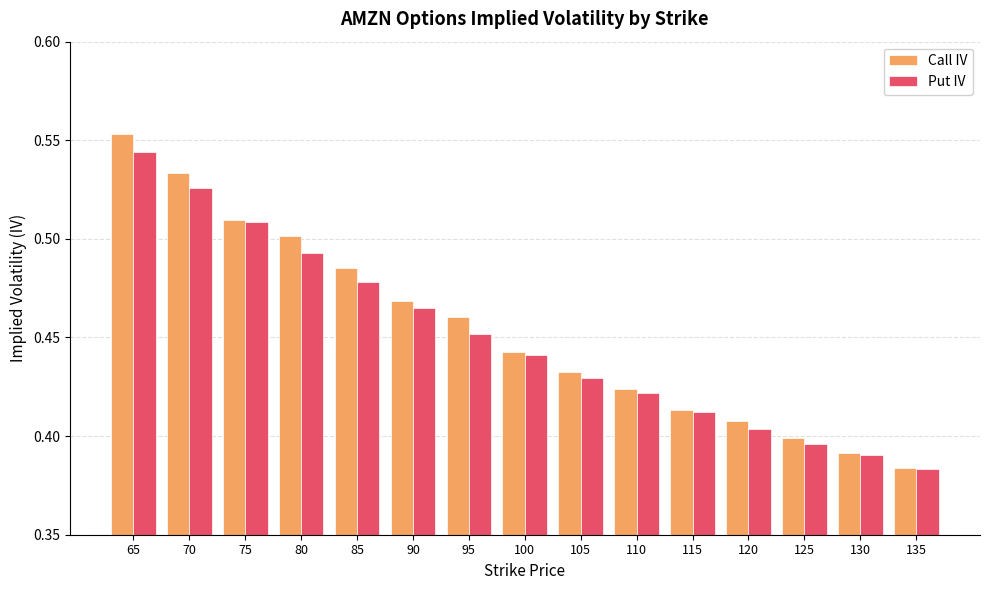

Rank the categories by Put IV value from highest to lowest.

65, 70, 75, 80, 85, 90, 95, 100, 105, 110, 115, 120, 125, 130, 135